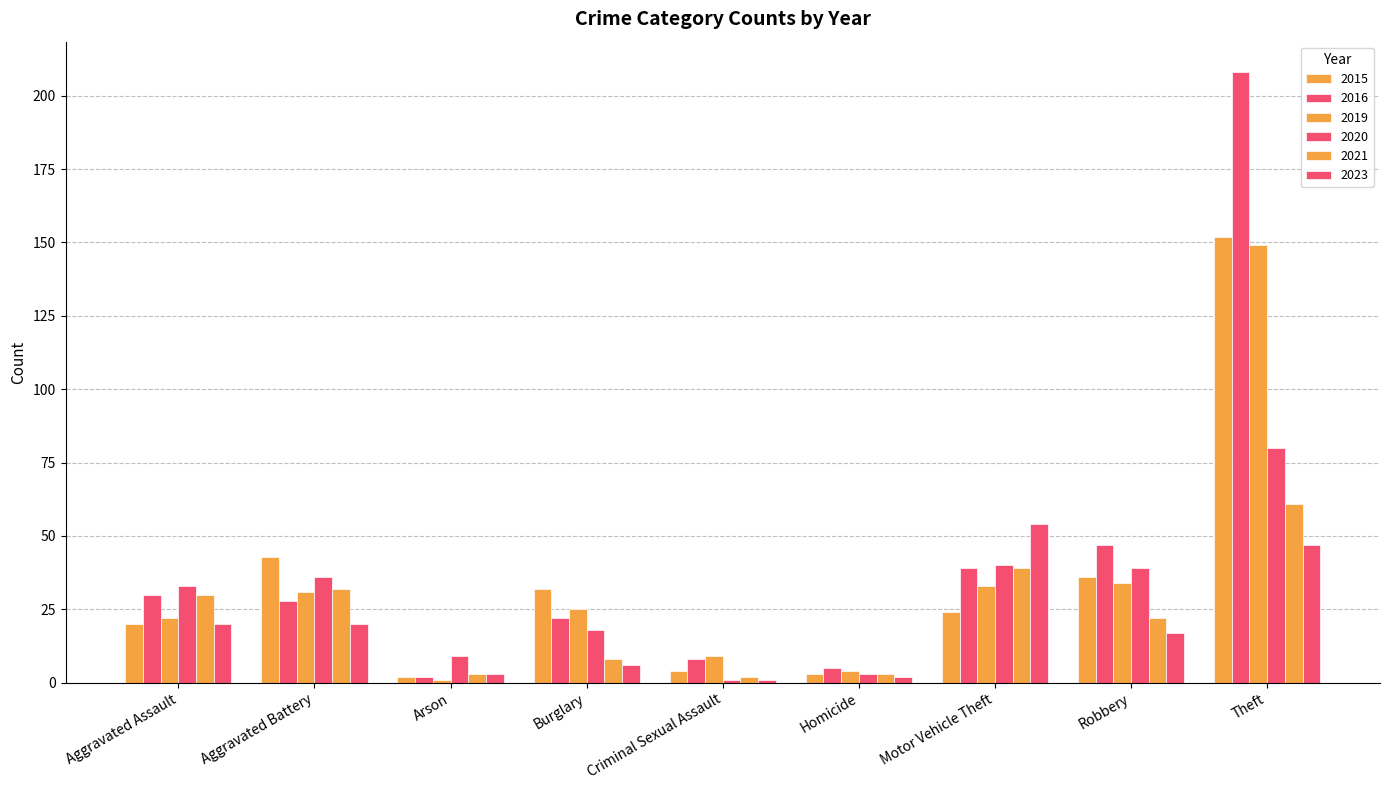

What is the total value across all series at Aggravated Battery?

190